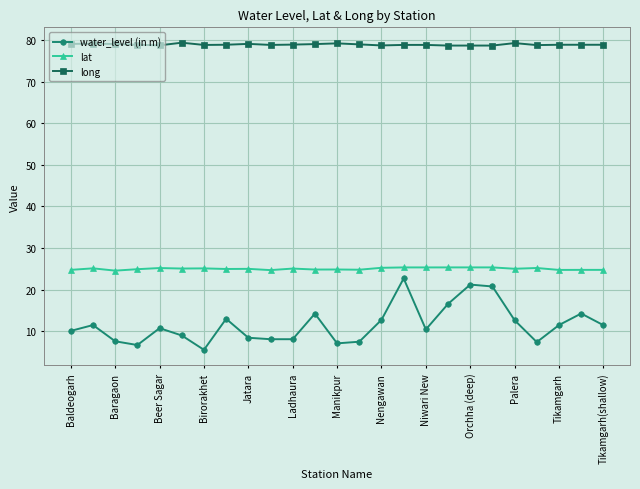

Rank the series by their average value, from lowest to highest.

water_level (in m), lat, long